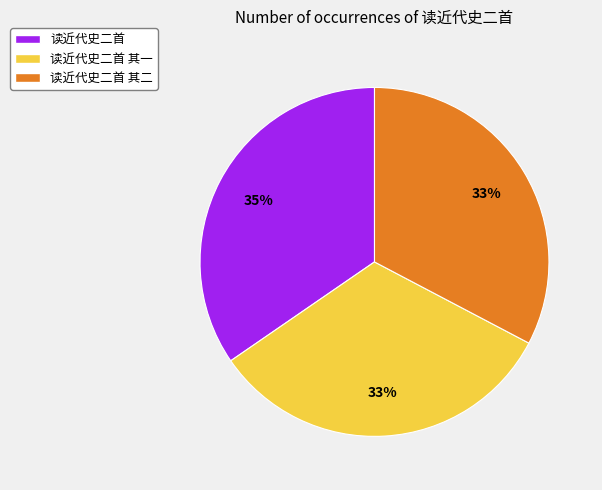

Is the sum of 读近代史二首 其一 and 读近代史二首 greater than half?

Yes